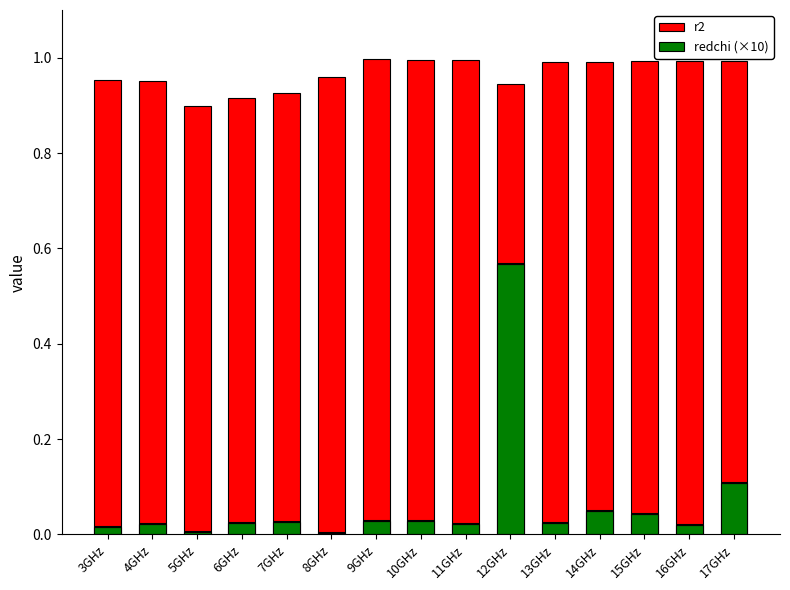

Reading right to left, list all the values displayed in this chart.

r2: 17GHz=1.0	16GHz=1.0	15GHz=1.0	14GHz=1.0	13GHz=1.0	12GHz=0.9	11GHz=1.0	10GHz=1.0	9GHz=1.0	8GHz=1.0	7GHz=0.9	6GHz=0.9	5GHz=0.9	4GHz=1.0	3GHz=1.0
redchi (×10): 17GHz=0.1	16GHz=0.0	15GHz=0.0	14GHz=0.0	13GHz=0.0	12GHz=0.6	11GHz=0.0	10GHz=0.0	9GHz=0.0	8GHz=0.0	7GHz=0.0	6GHz=0.0	5GHz=0.0	4GHz=0.0	3GHz=0.0